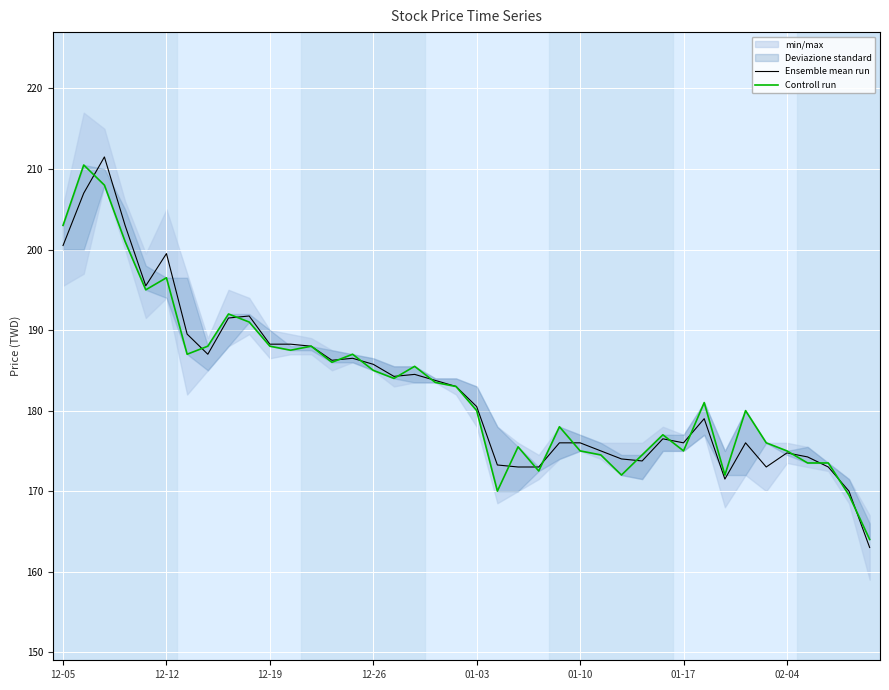

True or false: Controll run has more than 2 interior local peaks.

True